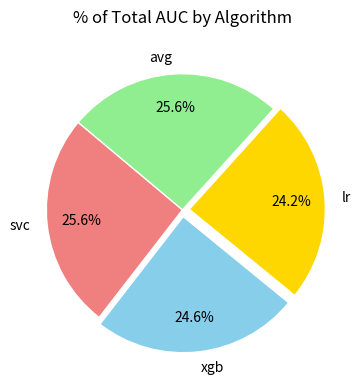

Does any single category account for the majority?

No